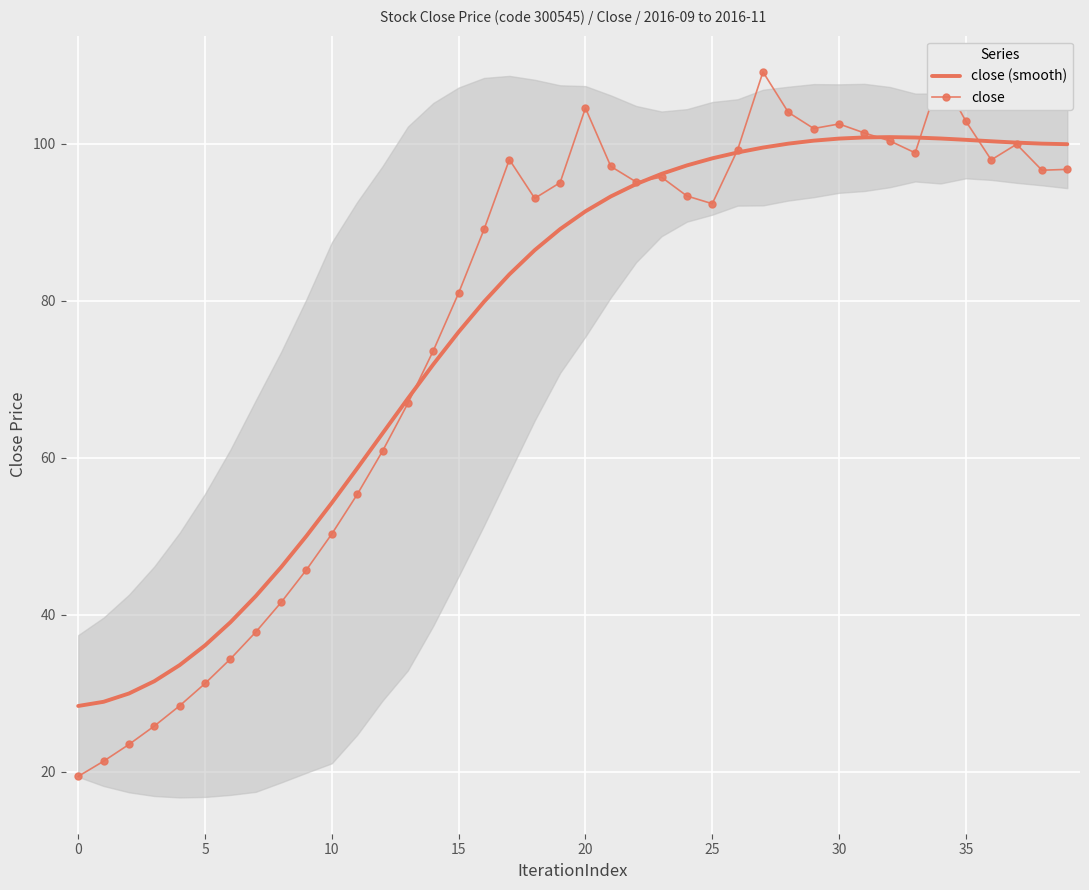

What value does the close series have at 10?

50.3